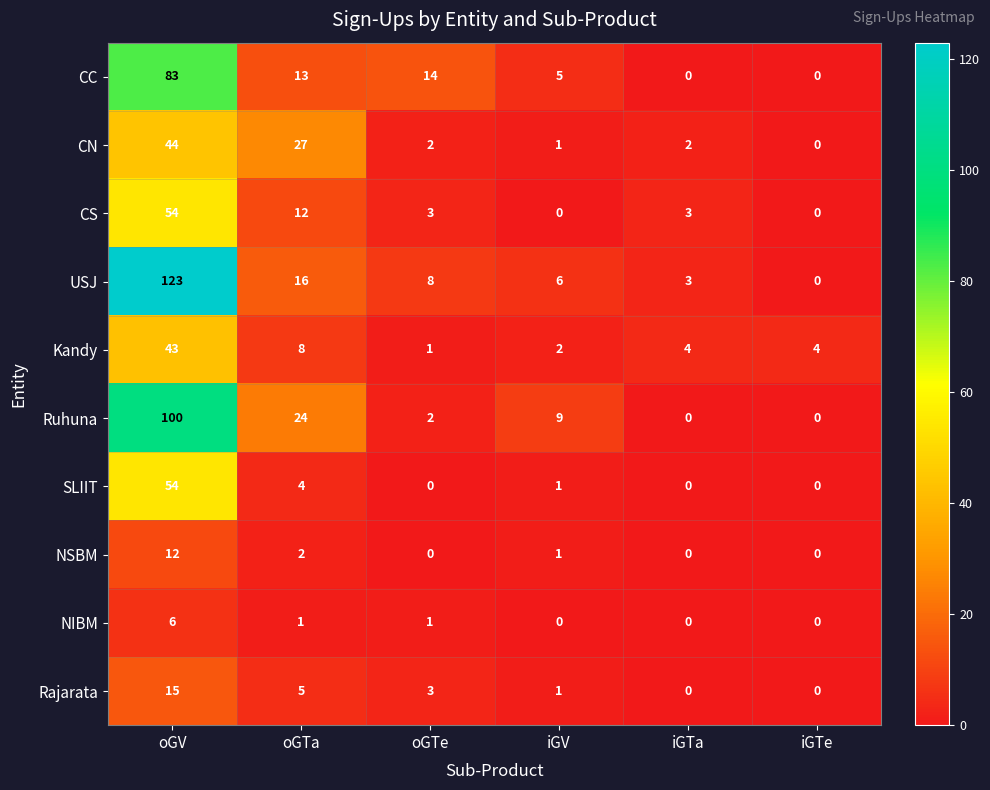

What is the difference between the USJ values at oGTa and oGV?

107